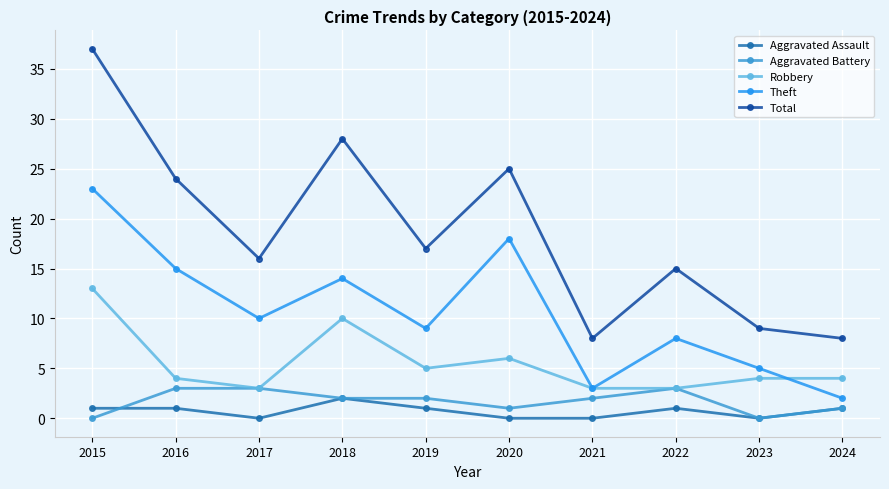

How many lines are shown in the chart?

5